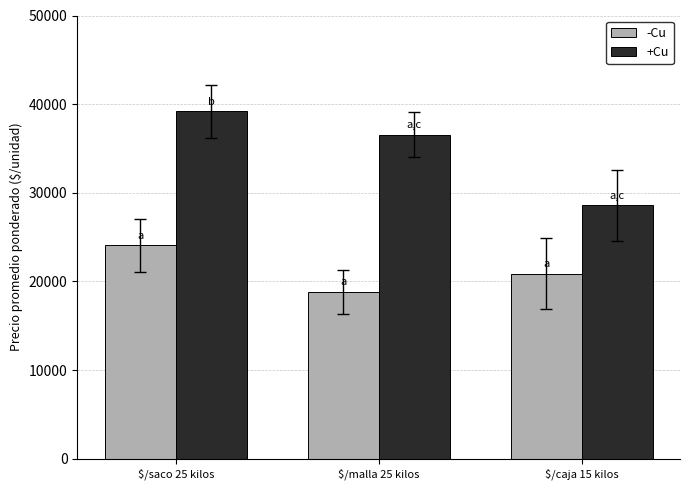

At which label does +Cu reach its peak?

$/saco 25 kilos